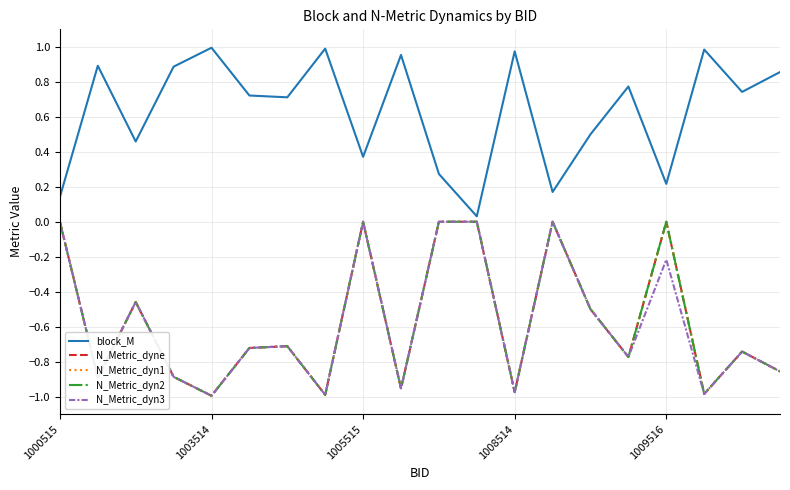

Which series has the largest range (max minus min)?

N_Metric_dyne